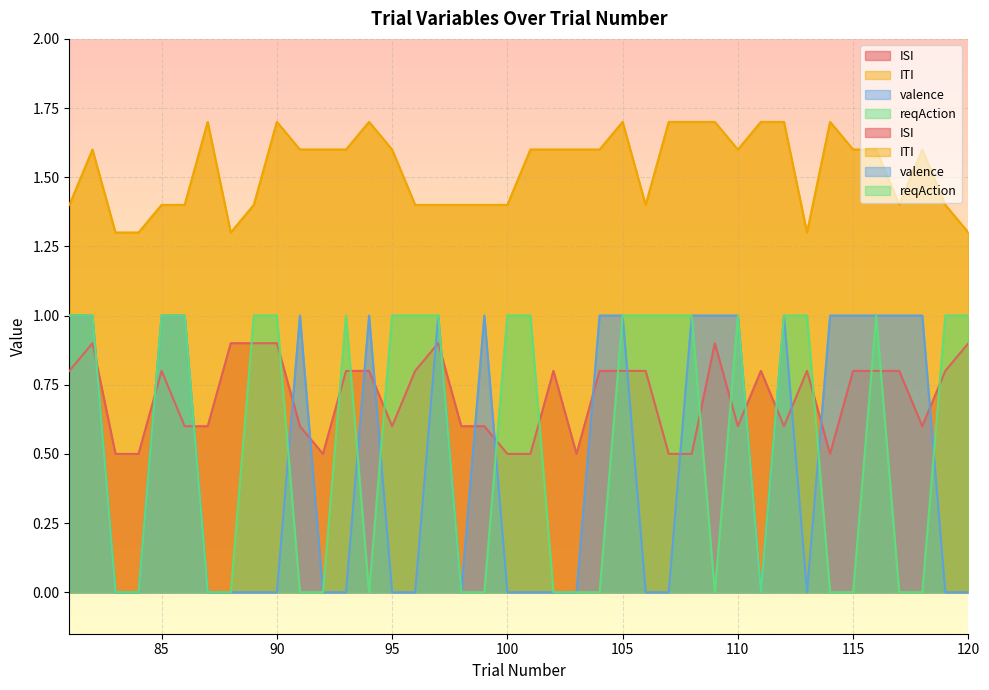

What is the difference between the maximum and second lowest values in the ITI series?

0.4